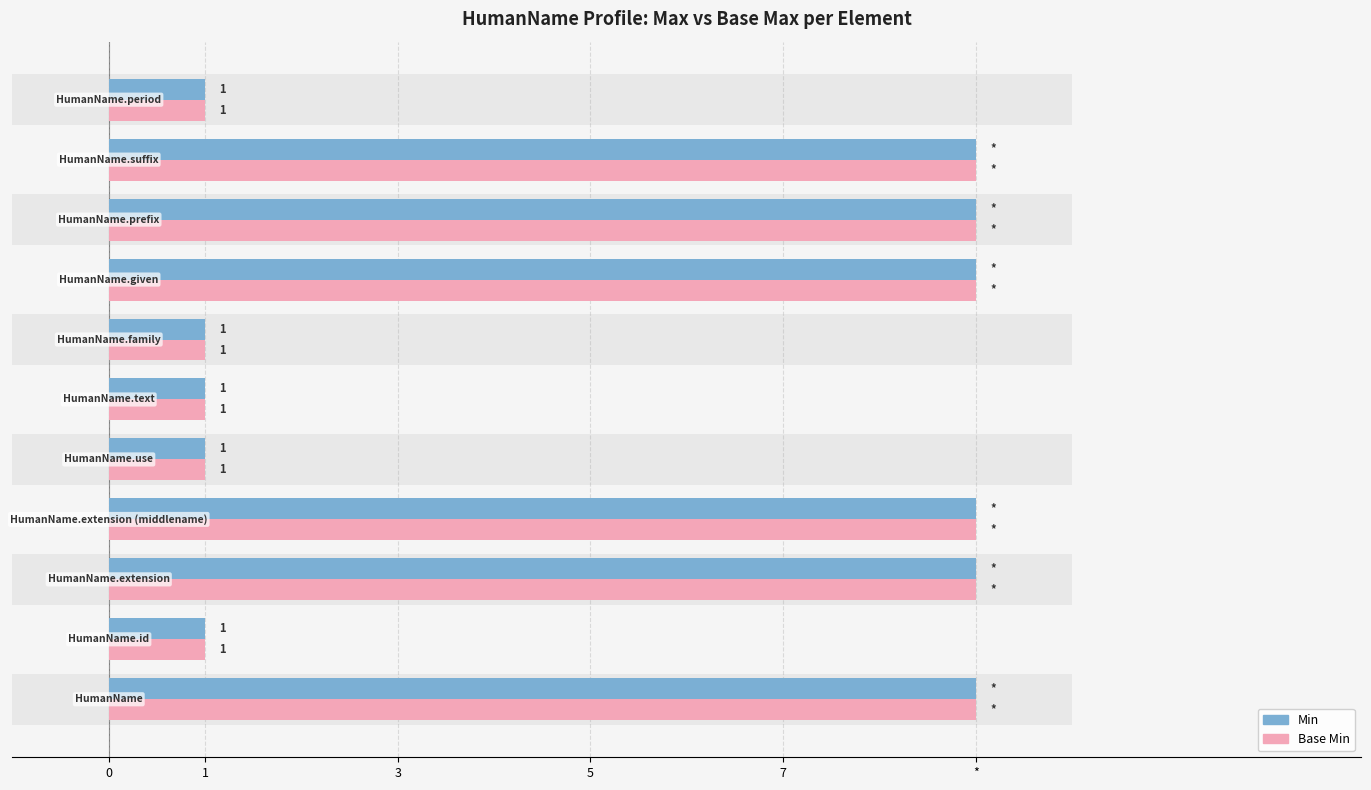

At how many categories does at least one series exceed 8?

6